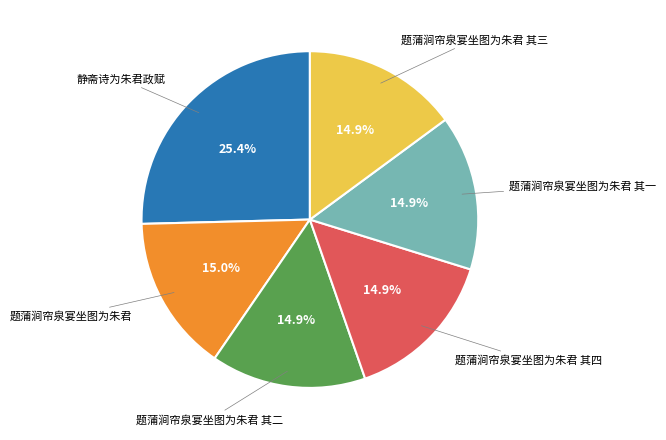

Count the number of slices in the pie.

6